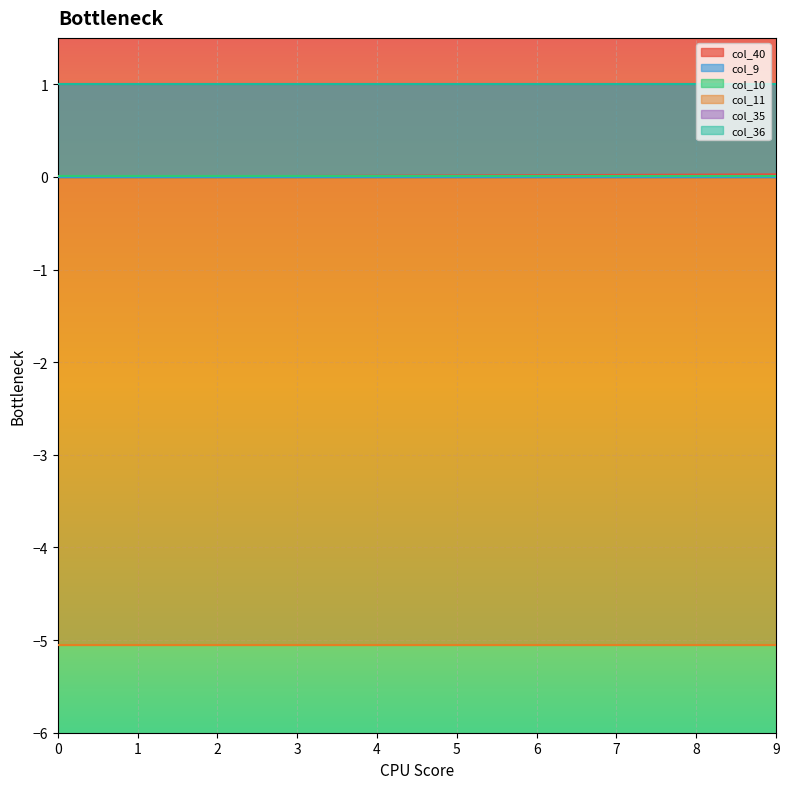

True or false: col_9 and col_11 cross at least once.

False